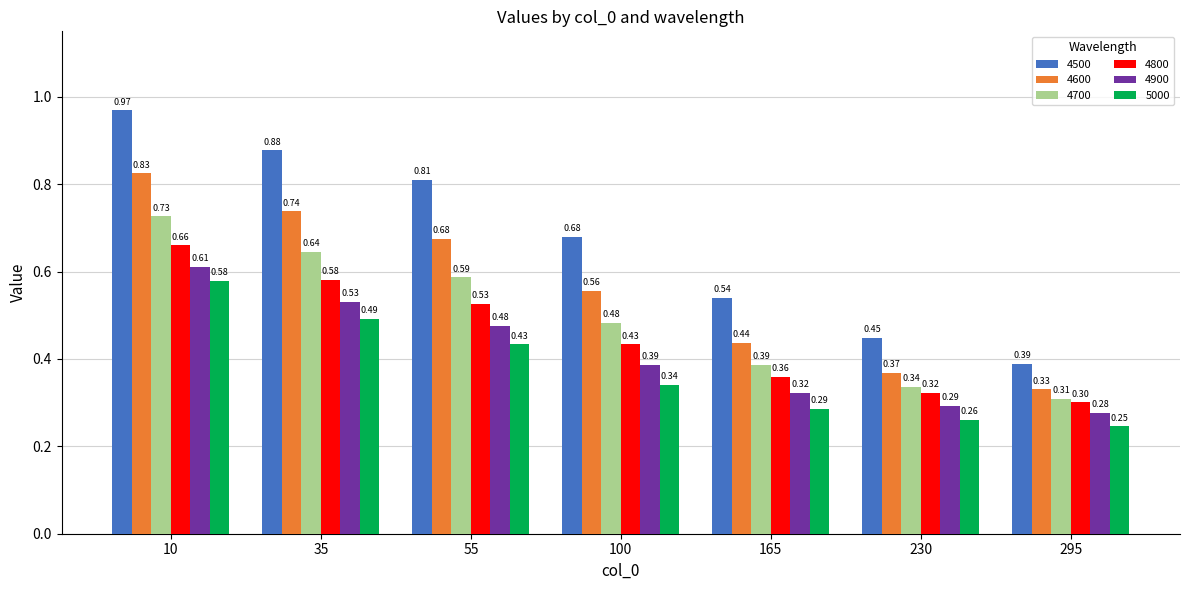

Which series has the largest range (max minus min)?

4500